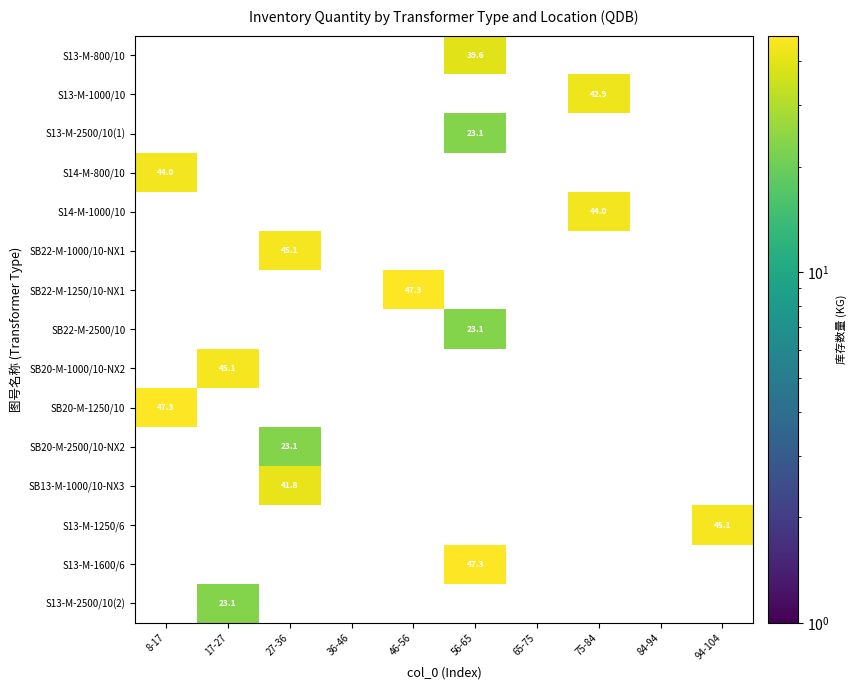

What is the maximum value shown in the chart?

47.3